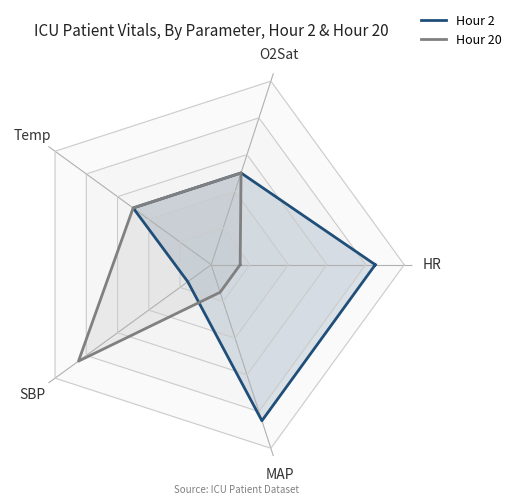

How many interior local peaks does the Hour 20 series have?

1